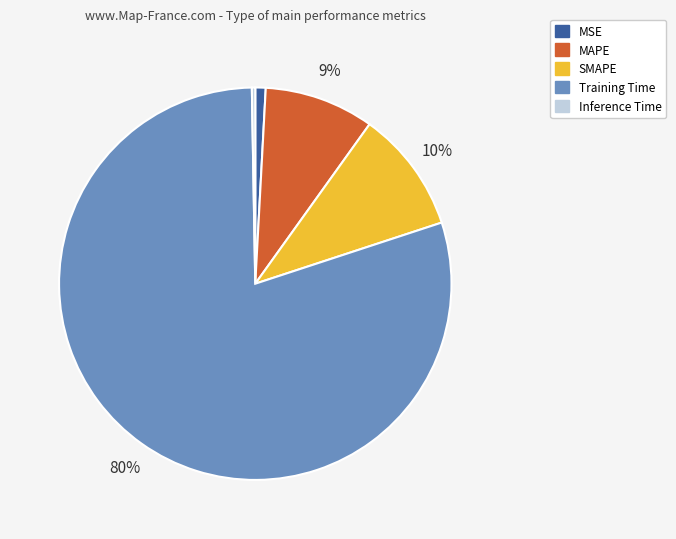

What is the largest slice in the pie chart?

Training Time